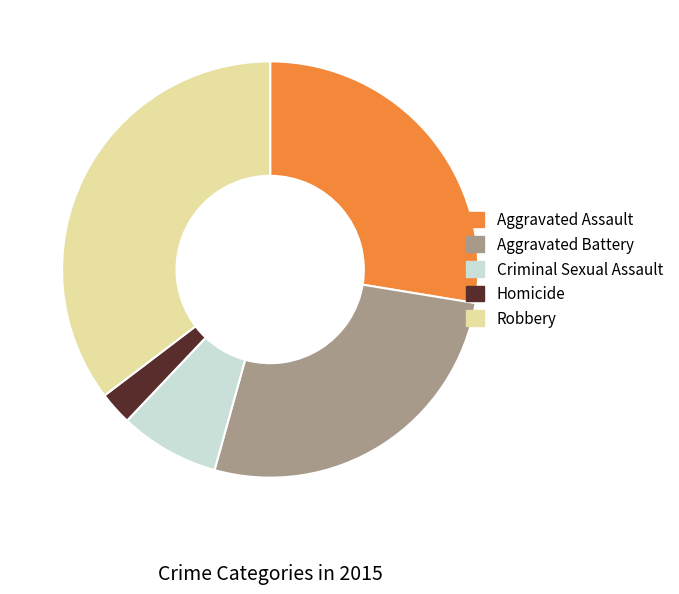

How many slices are in this pie chart?

5